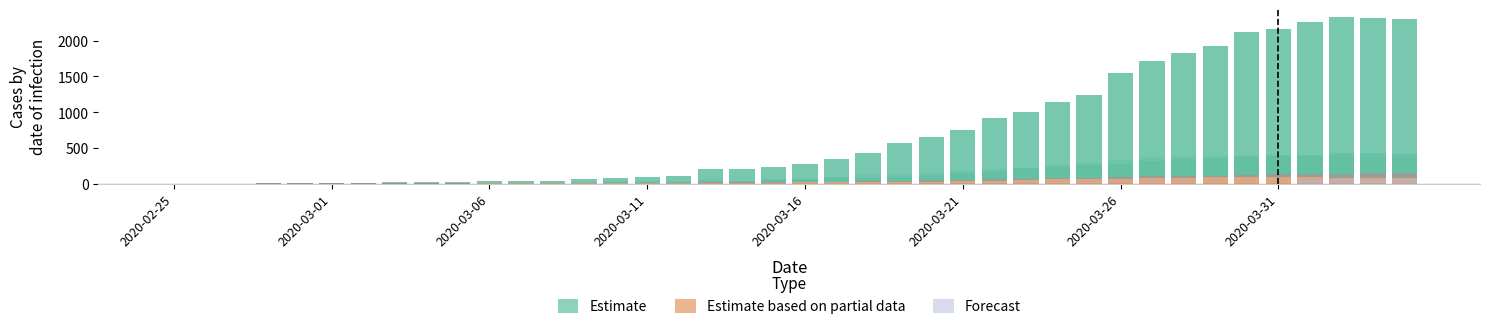

Which category has the lowest value across all series?

2020-02-25